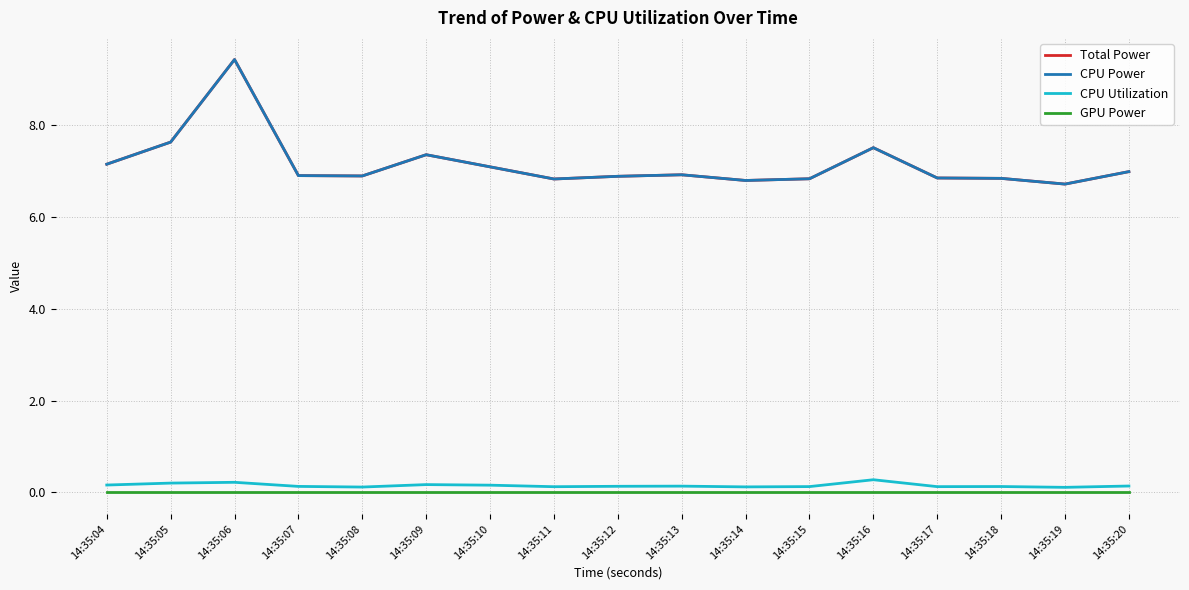

Does the chart have visible grid lines?

Yes